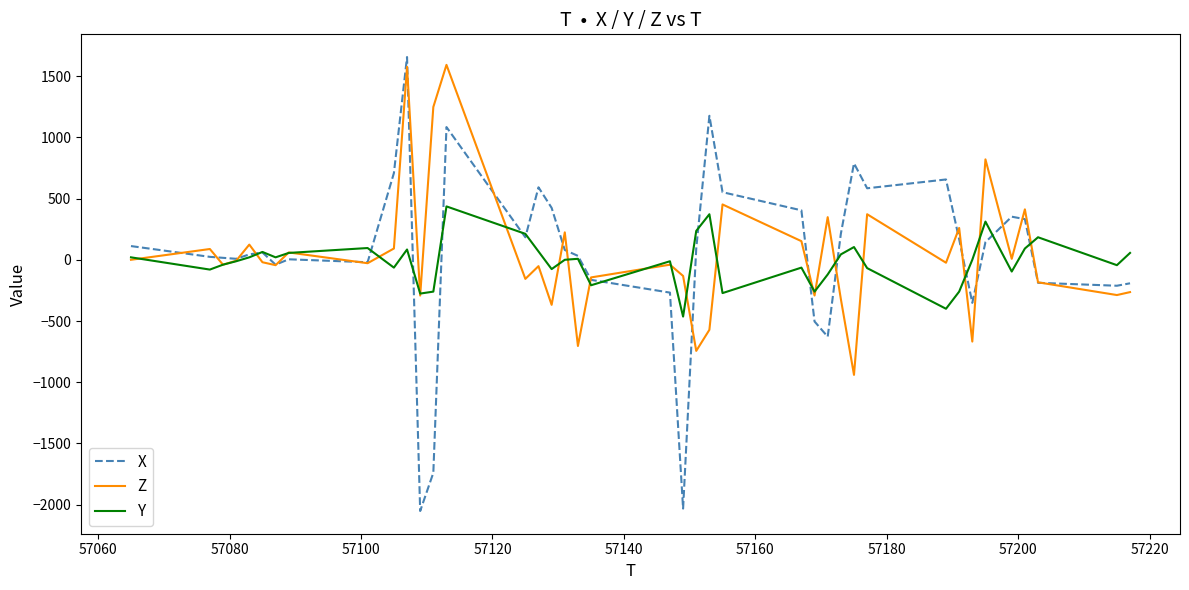

How many categories are shown in the chart?

40